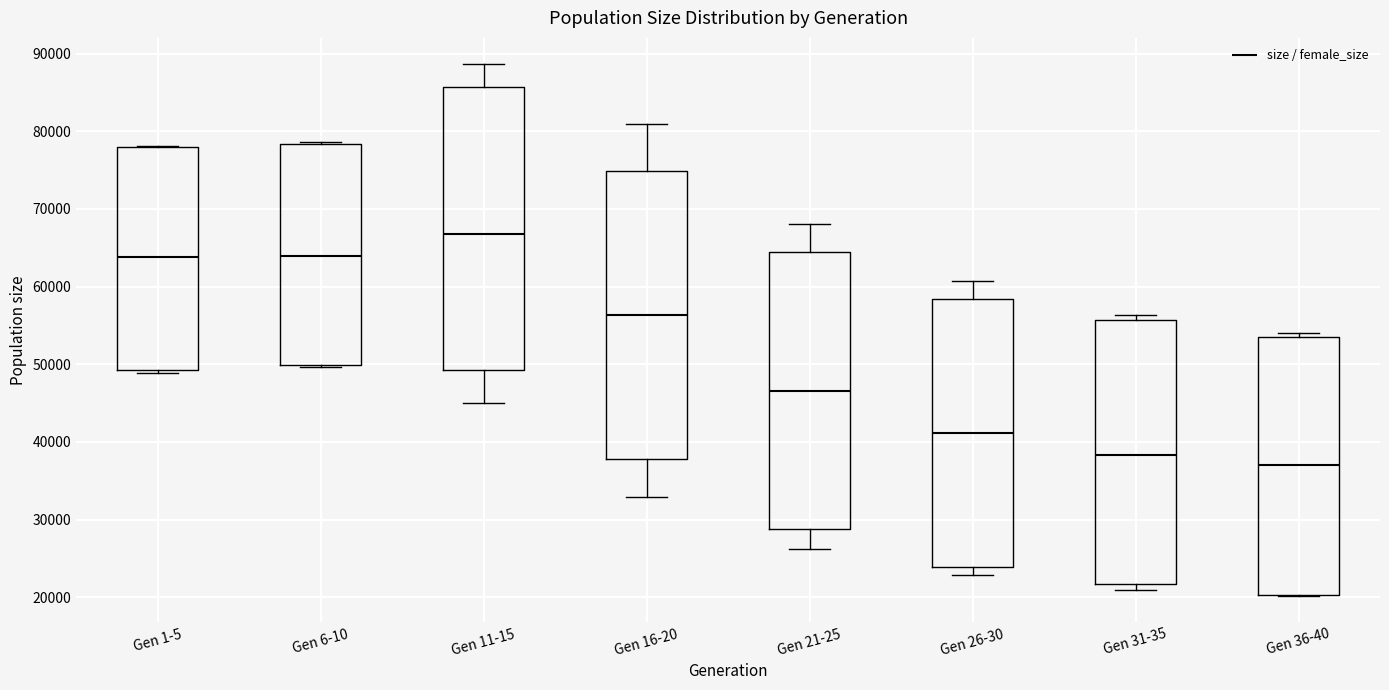

Which box's median line is the highest?

Gen 11-15